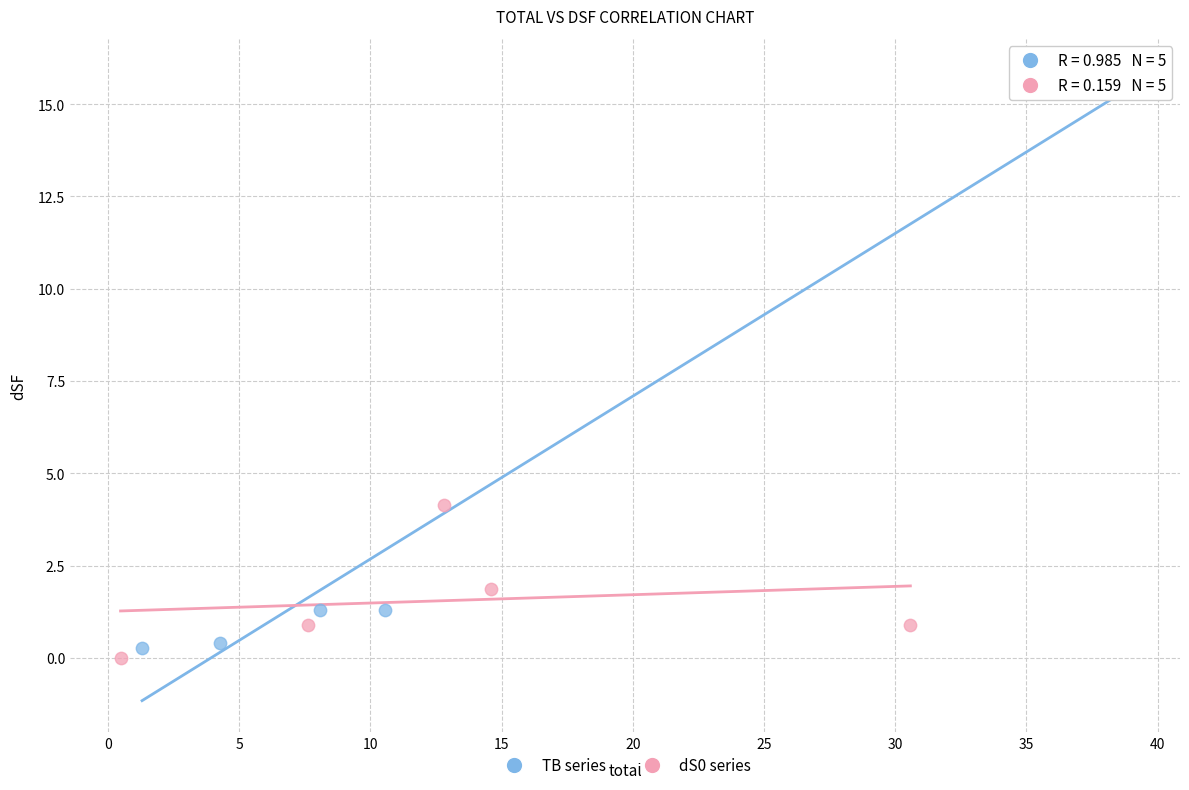

Which series reaches the maximum Y coordinate?

TB series